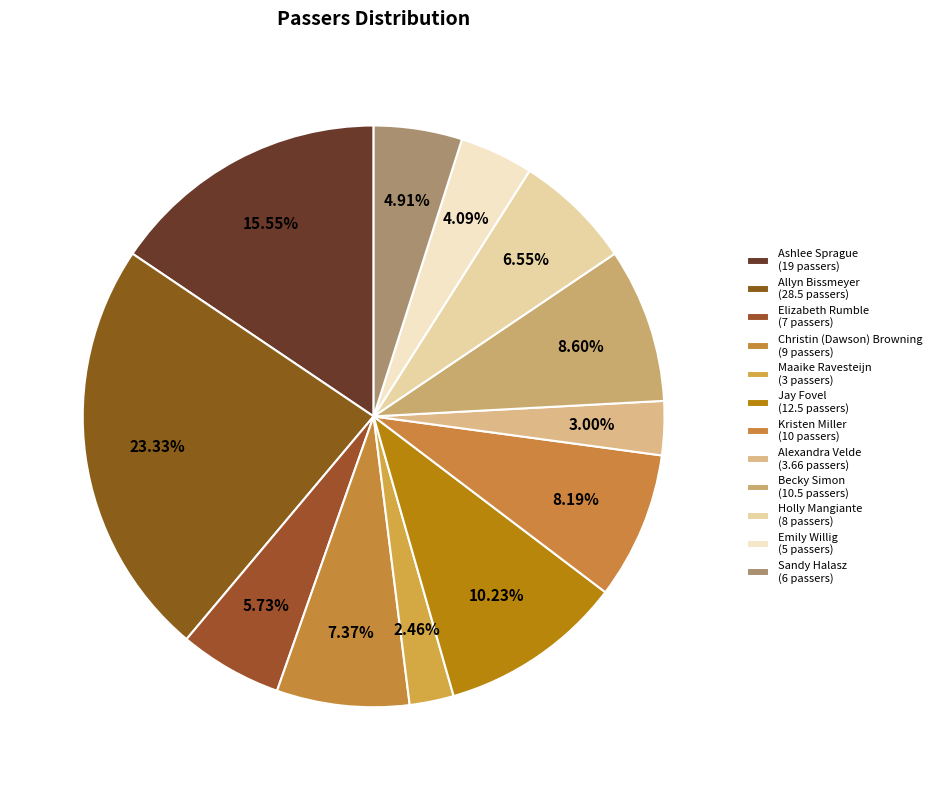

What portion of the pie excludes Sandy Halasz?

95.1%